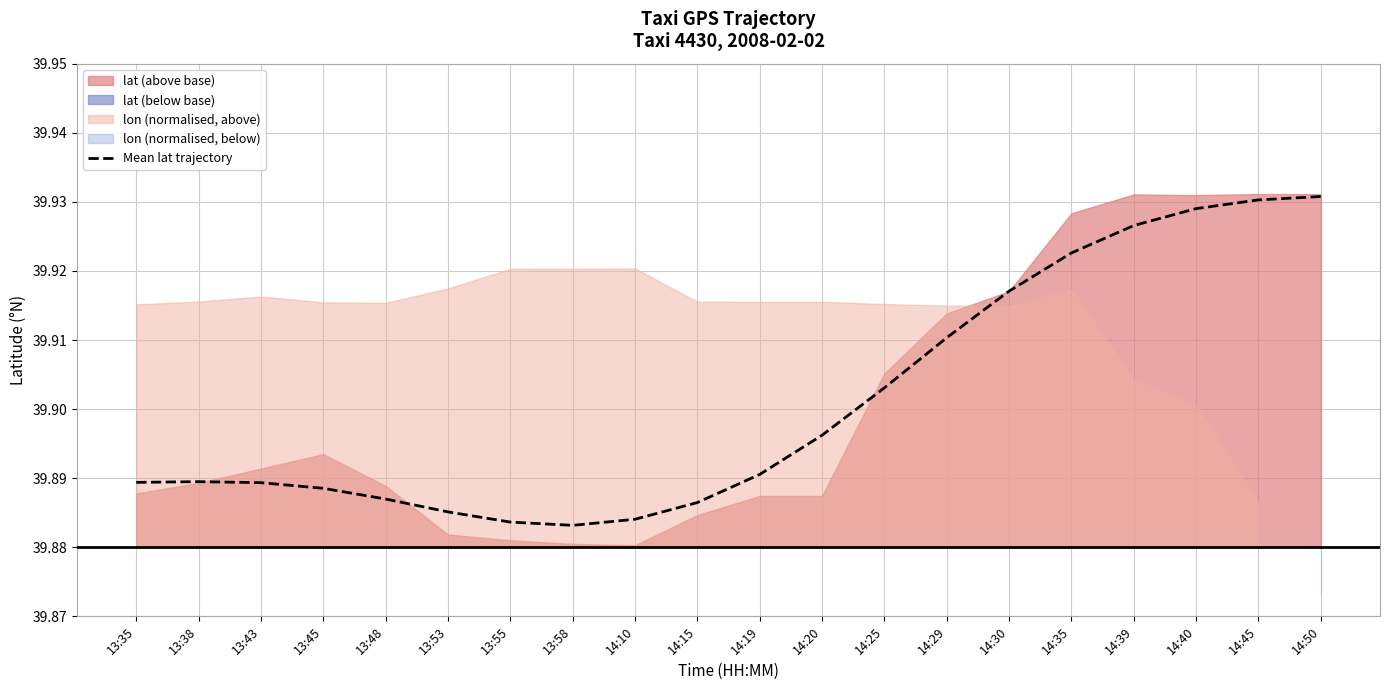

What value does the data have at 13:38?

39.9